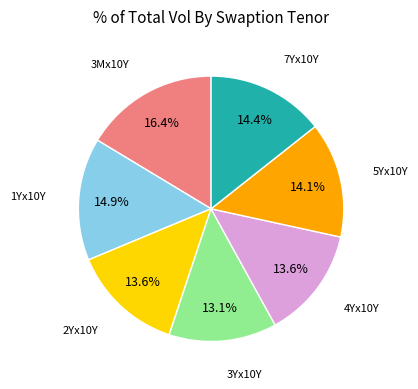

To the nearest percent, what percentage of the pie is 4Yx10Y?

14%